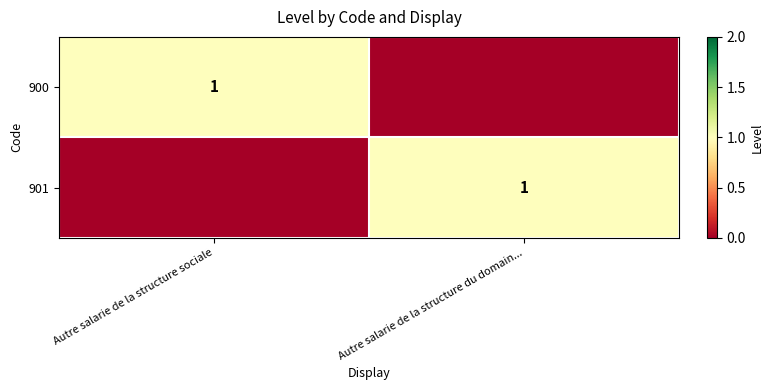

Which has a higher value, Autre salarie de la structure du domain... or Autre salarie de la structure sociale?

Autre salarie de la structure sociale